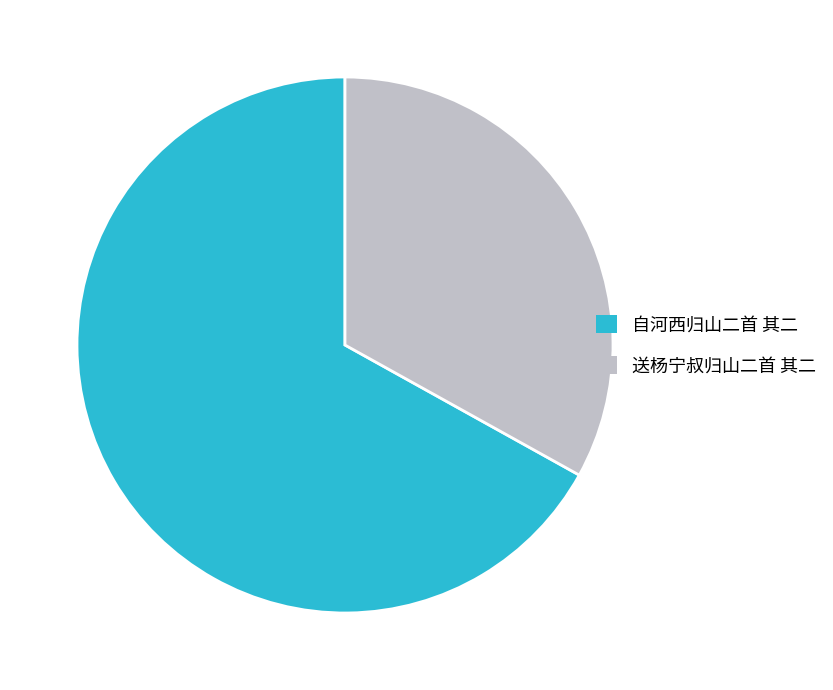

Rank the categories by value from lowest to highest.

送杨宁叔归山二首 其二, 自河西归山二首 其二